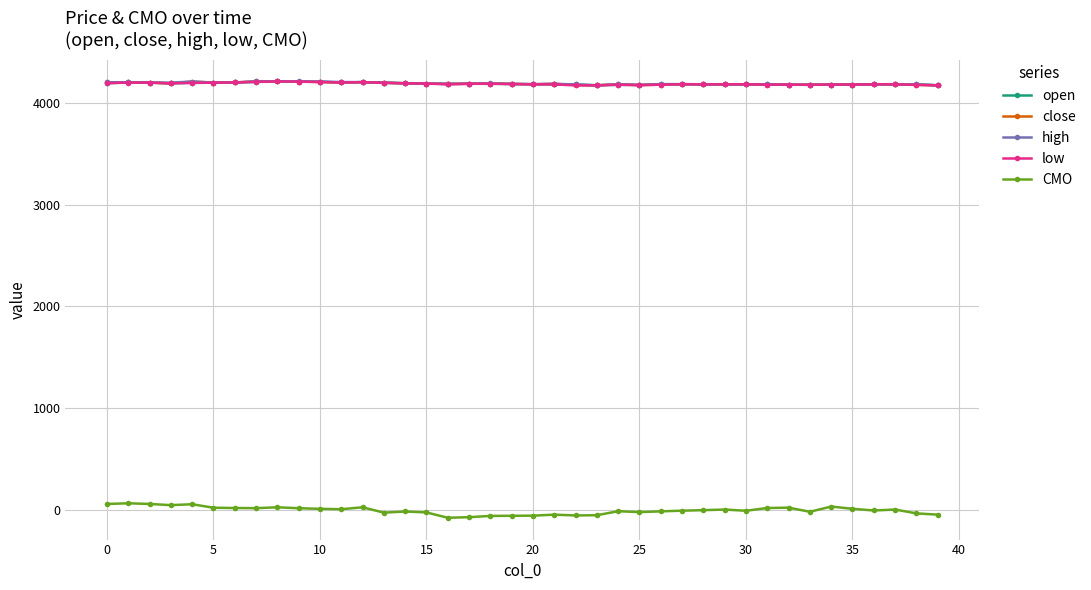

How many categories are shown in the chart?

40